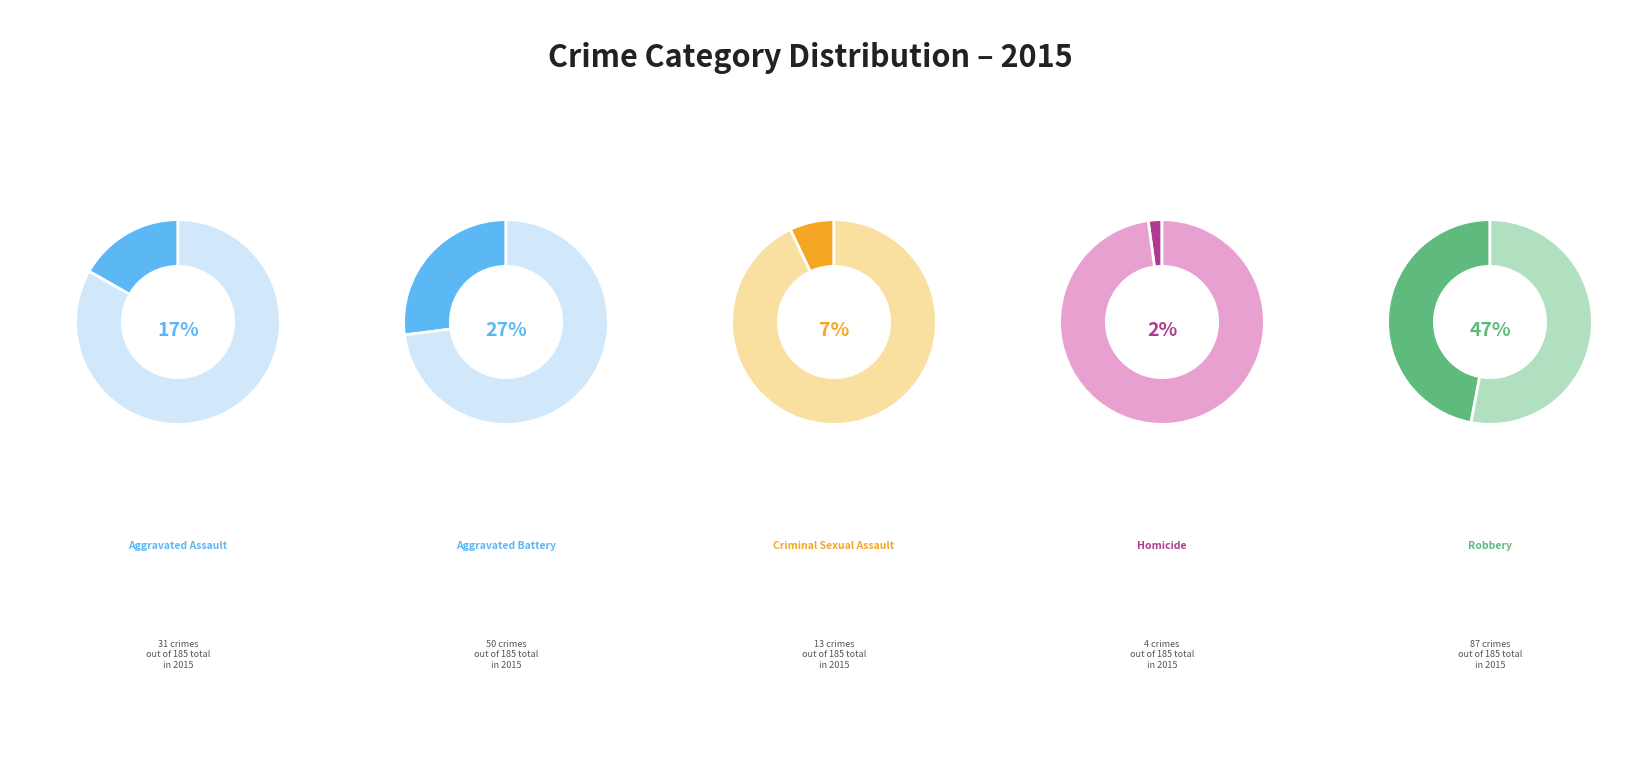

What is the ratio of the value at Criminal Sexual Assault to the value at Homicide?

3.2